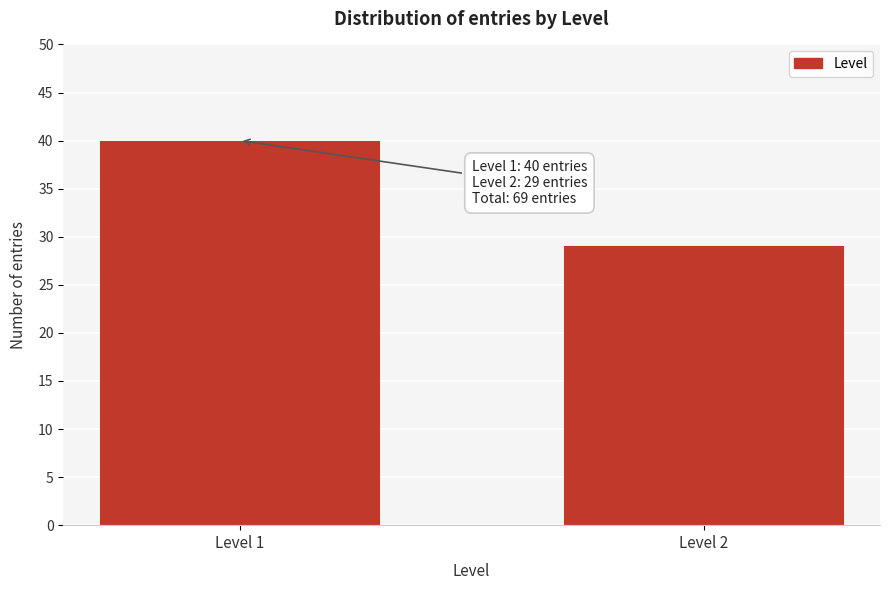

Reading right to left, extract all data points from this chart.

29	40